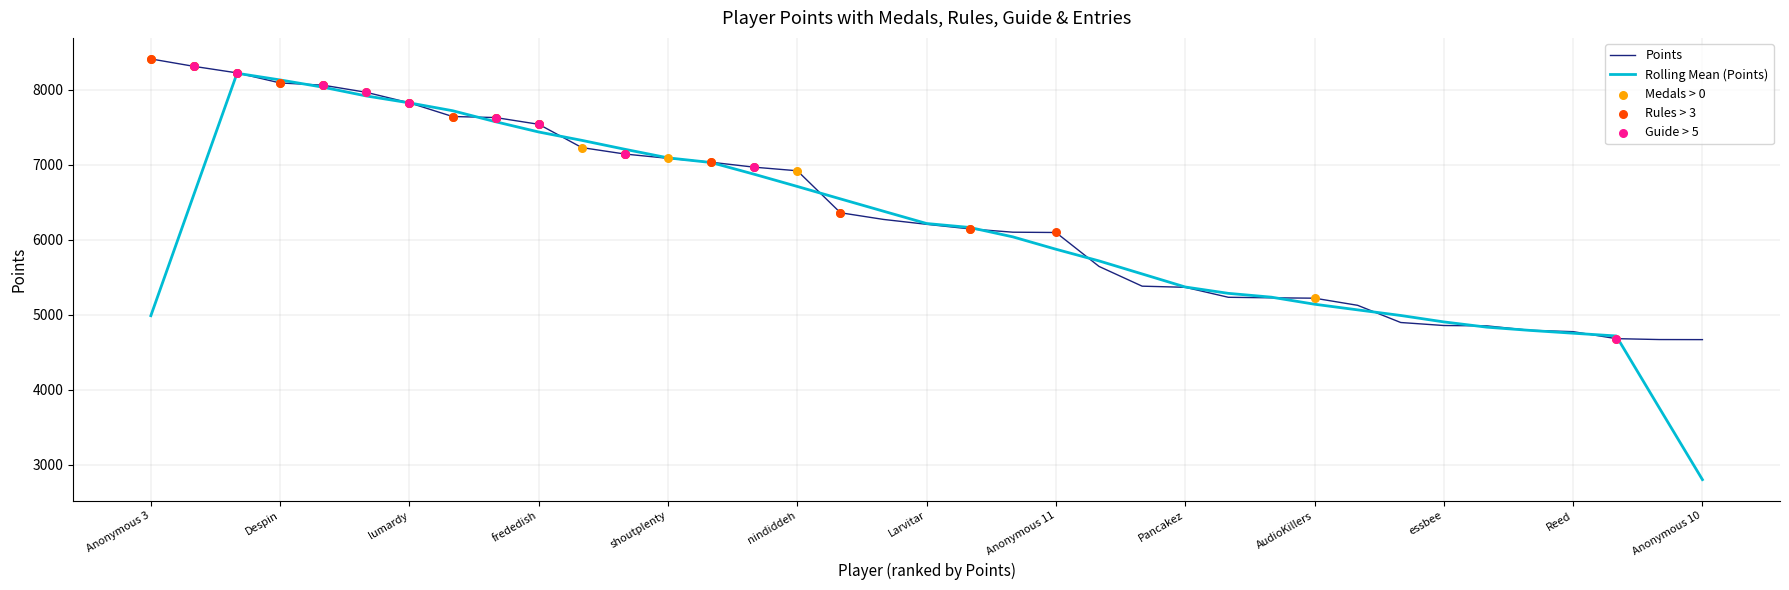

Which series has the widest spread of values?

Rolling Mean (Points)